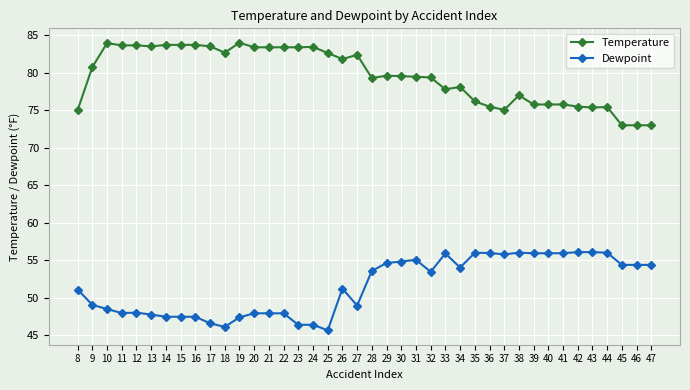

True or false: Dewpoint has a value of 48.0 at 11.

True